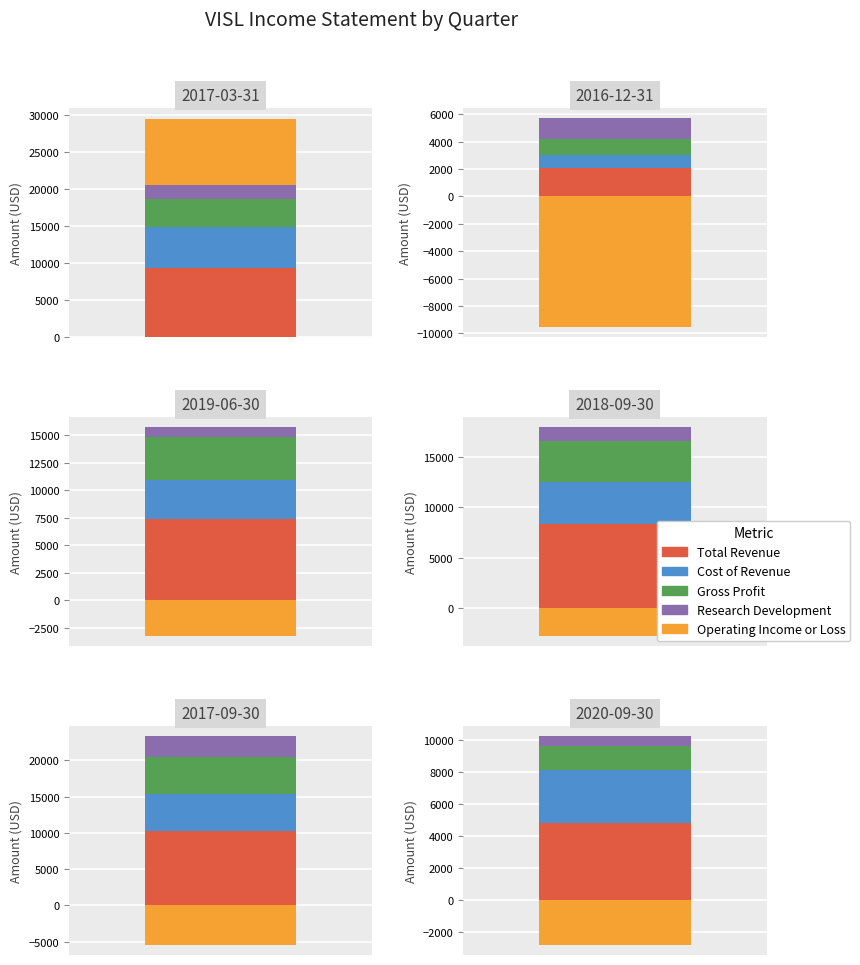

Between 1 and 5, which series saw the biggest shift?

Operating Income or Loss